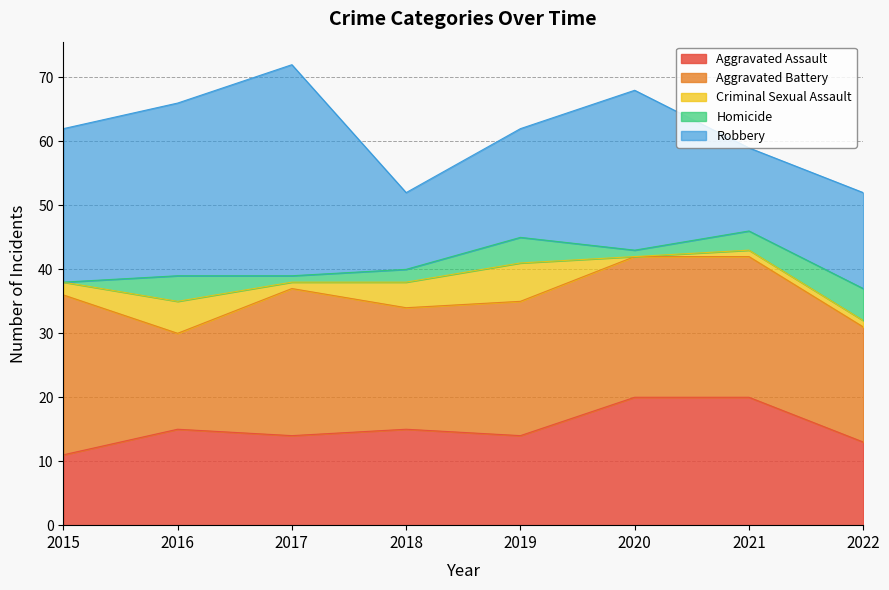

Reading right to left, extract all data points from this chart.

Aggravated Assault: 13	20	20	14	15	14	15	11
Aggravated Battery: 18	22	22	21	19	23	15	25
Criminal Sexual Assault: 1	1	0	6	4	1	5	2
Homicide: 5	3	1	4	2	1	4	0
Robbery: 15	13	25	17	12	33	27	24